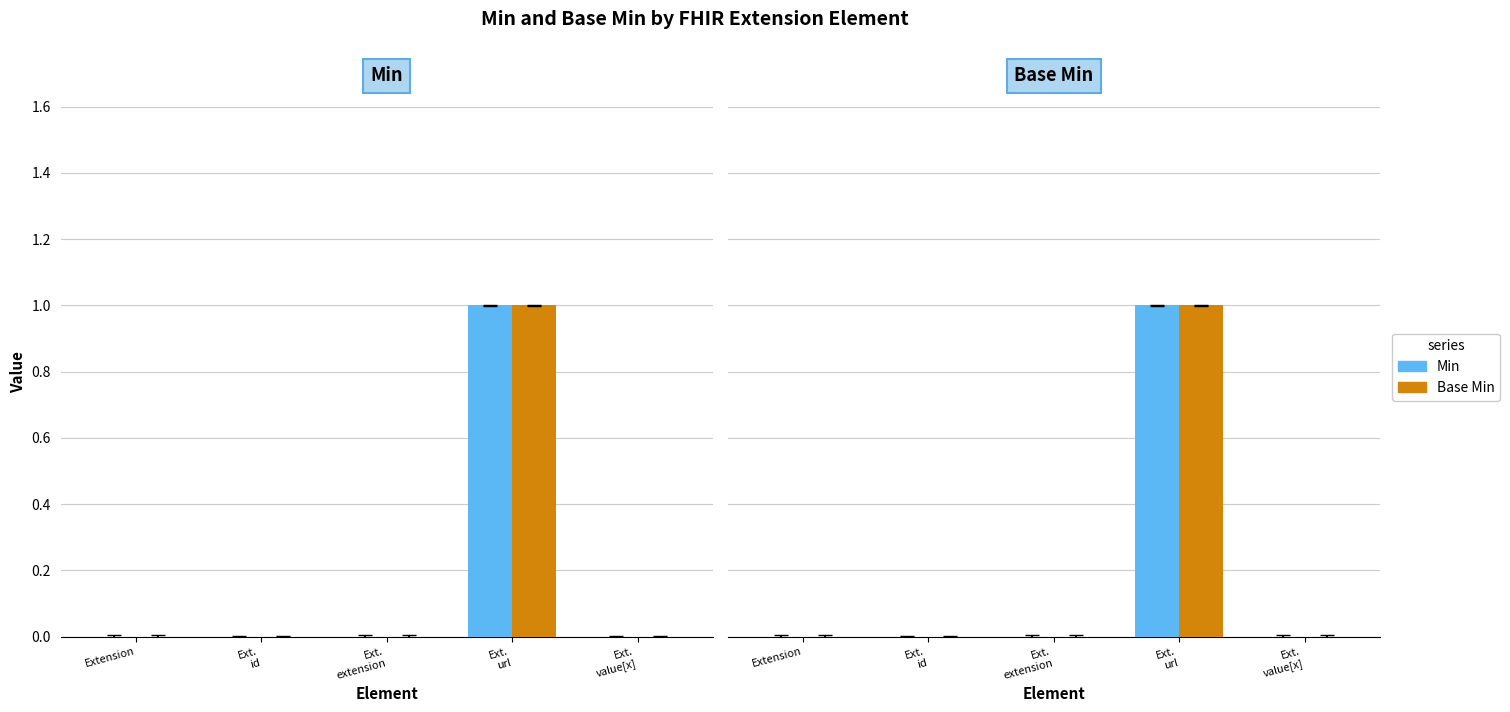

Which series changed the most between Extension and Ext.
value[x]?

Min